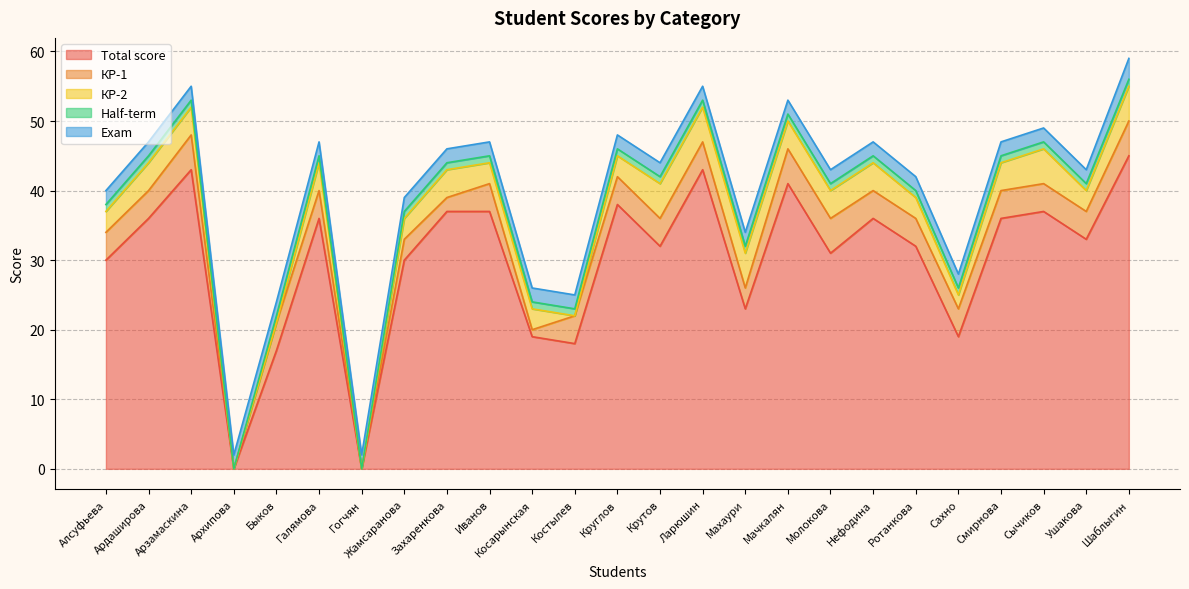

What is the maximum value for Total score?

45